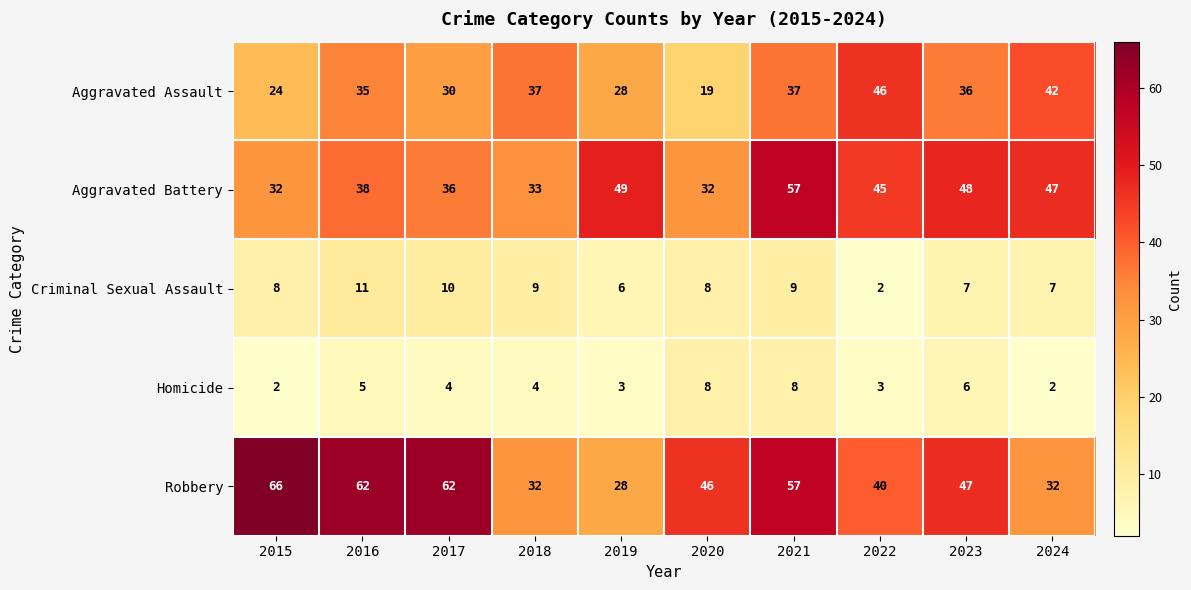

What is the difference between the highest and lowest values at 2024?

45